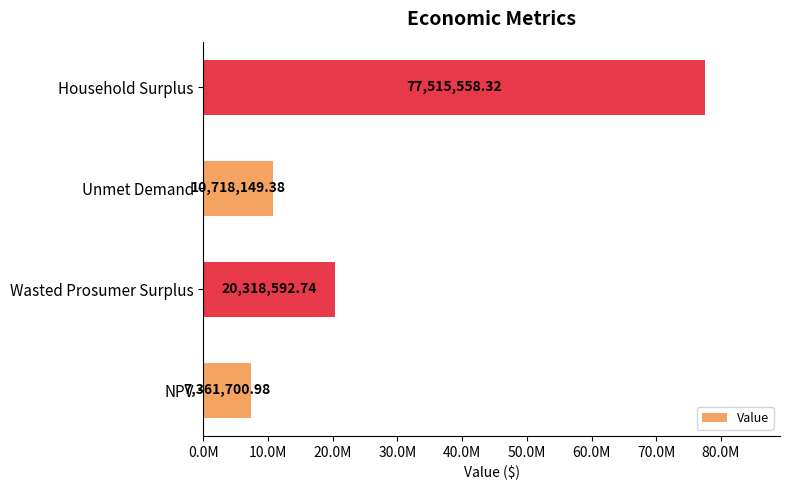

What is the difference between the maximum and minimum values?

70153857.3